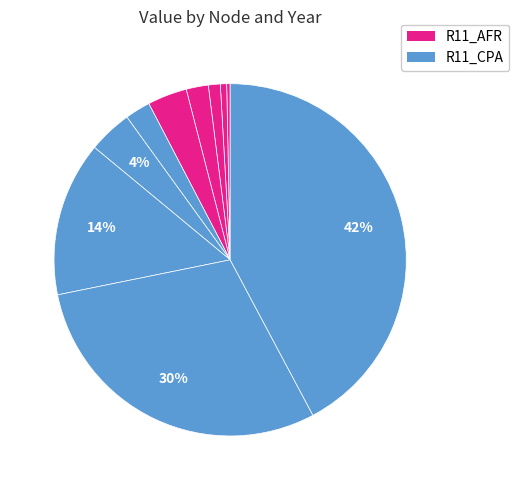

To the nearest percent, what is the average slice percentage?

10%